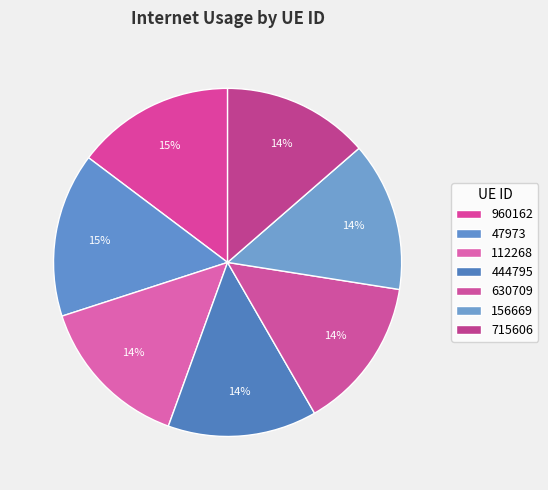

True or false: 156669 accounts for 14% of the total.

True